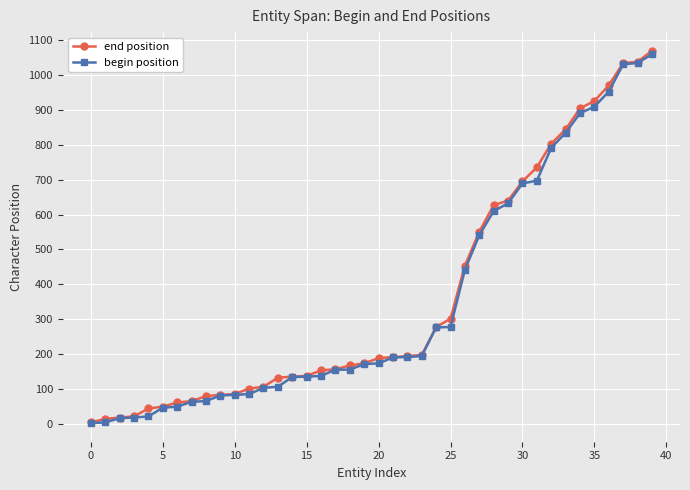

What is the value of the begin position point at the 23rd from the left?

192